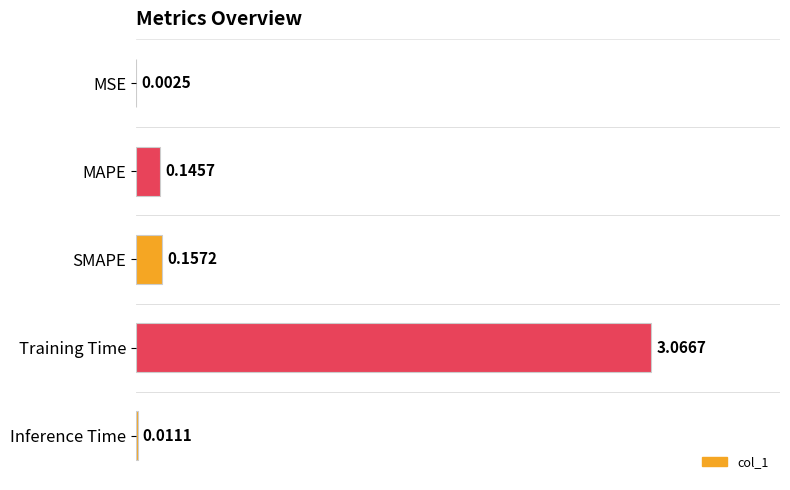

Between SMAPE and MAPE, which is larger?

SMAPE